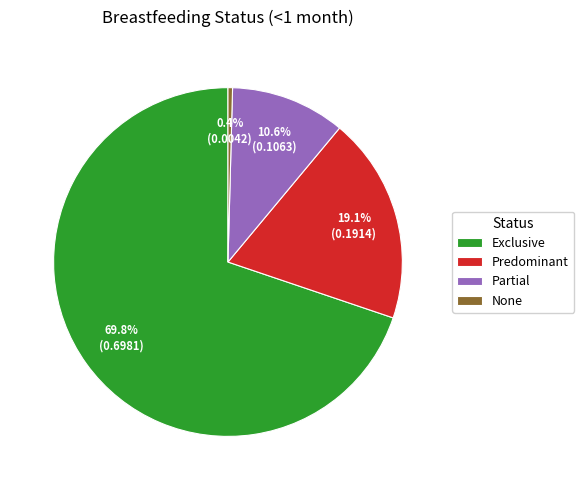

True or false: Exclusive accounts for 75% of the total.

False